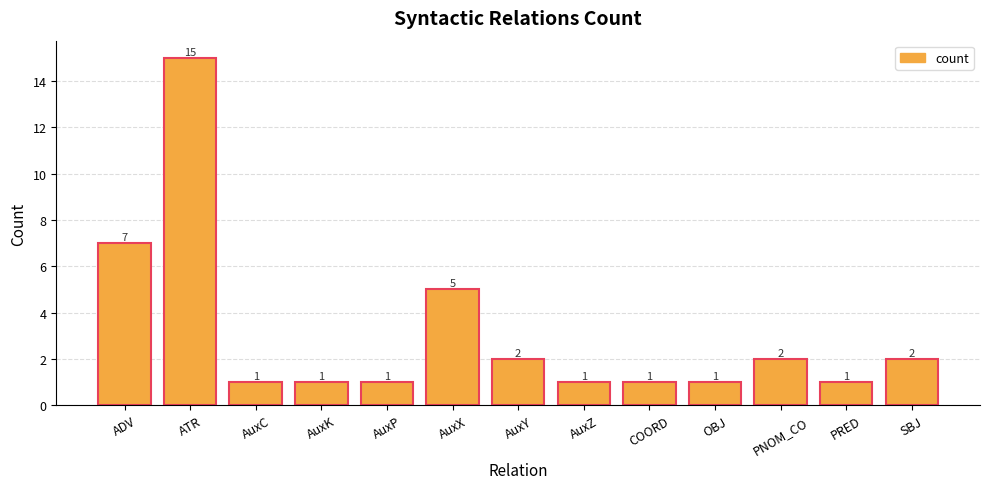

What is the sum of the values at AuxP and ATR?

16